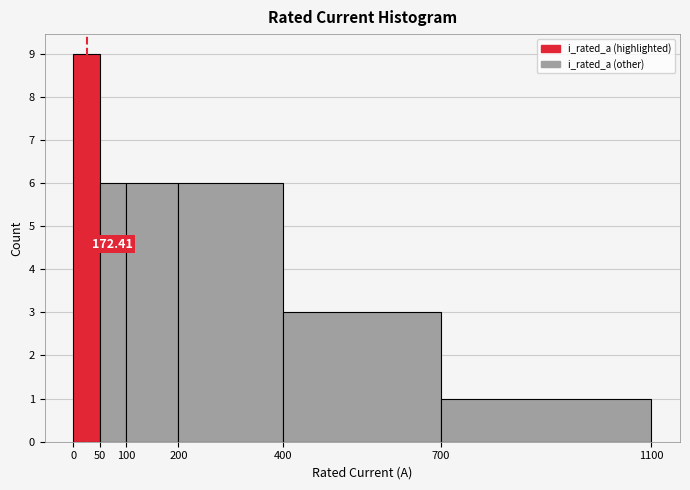

Which range on the x-axis has the tallest bar?

0 to 50